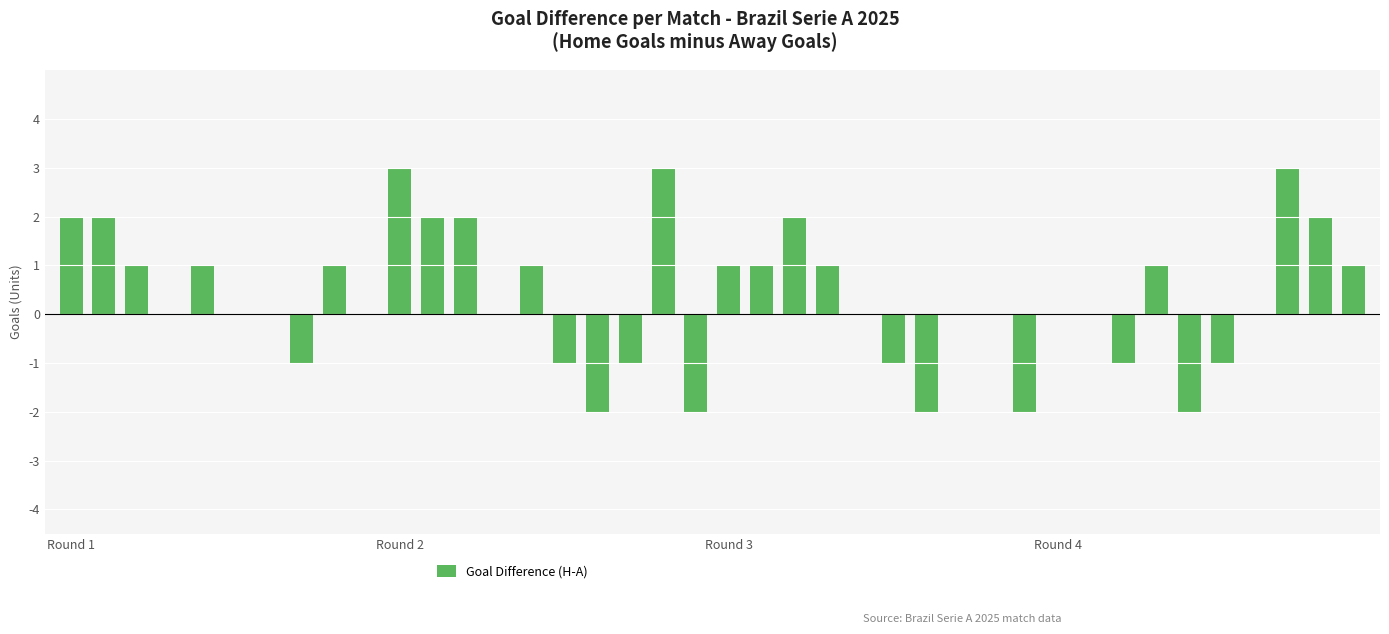

What is the sum of all values?

14